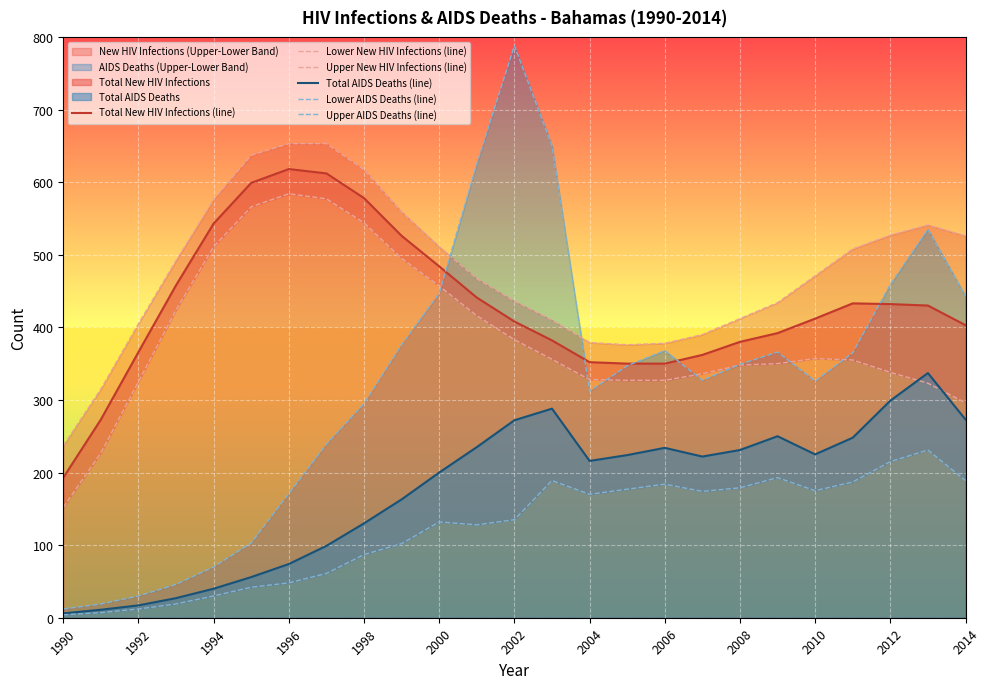

What is the lowest value of the Total New HIV Infections (line) series?

193